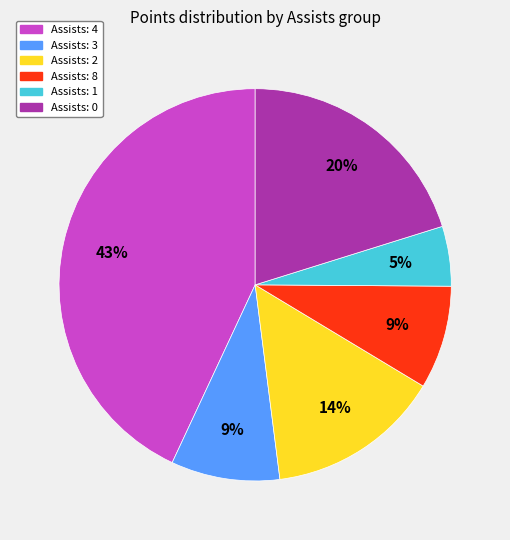

To the nearest percent, what is the average slice percentage?

17%